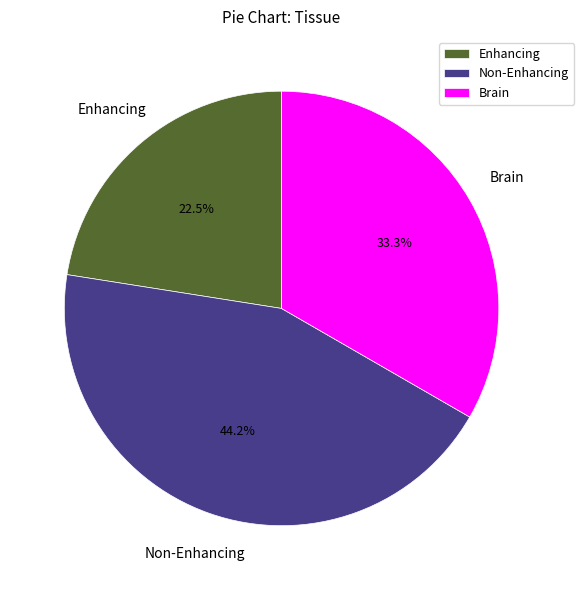

To the nearest percent, what is the difference between the largest and smallest slice percentages?

22%